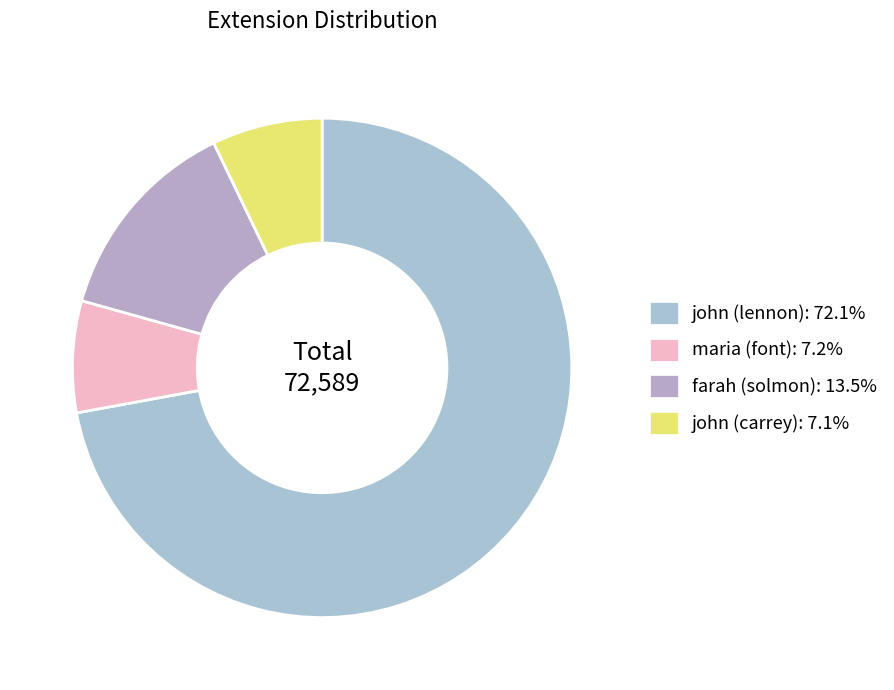

How many segments does this pie chart have?

4